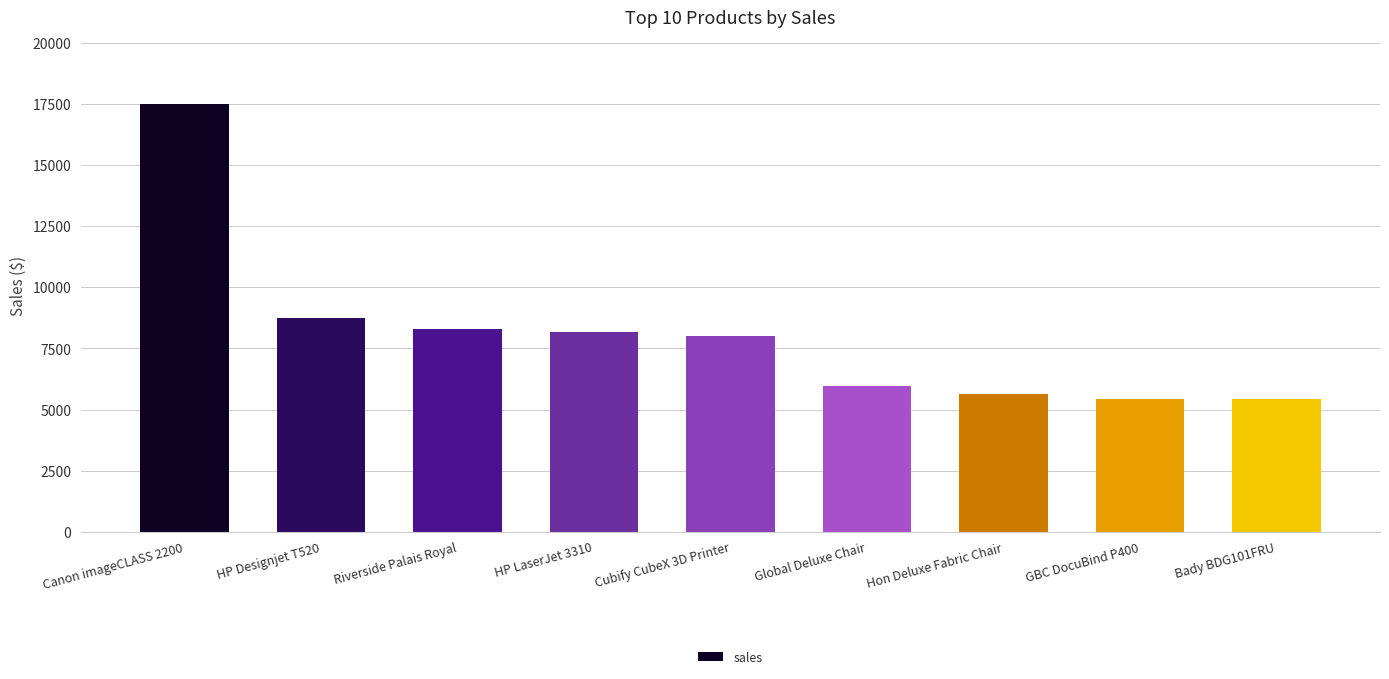

Count the number of categories in the chart.

9